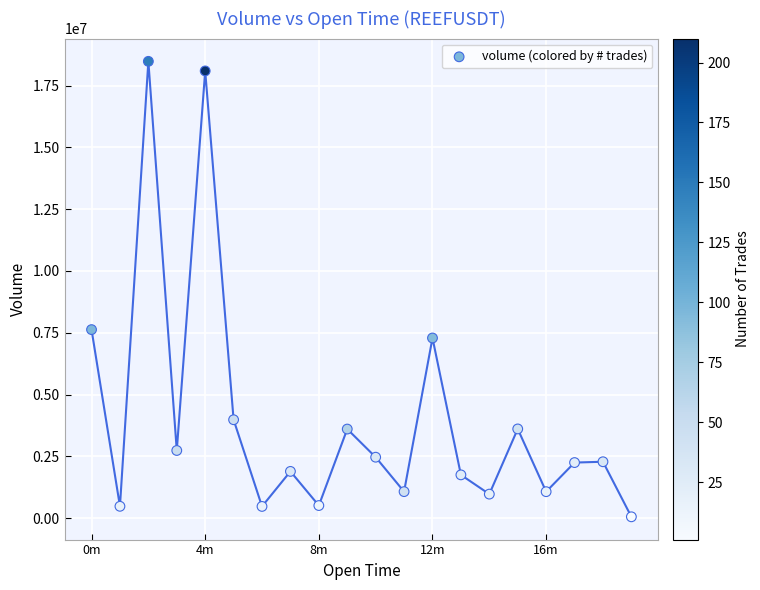

What Y value in the scatter plot is closest to 9266536?

7626243